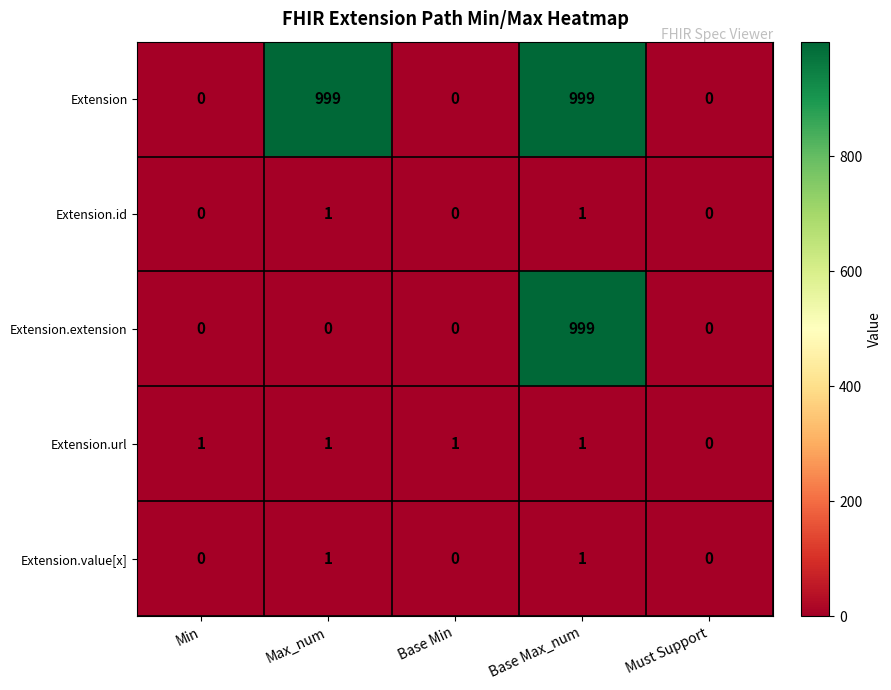

What is the average value of the Extension.extension series?

200